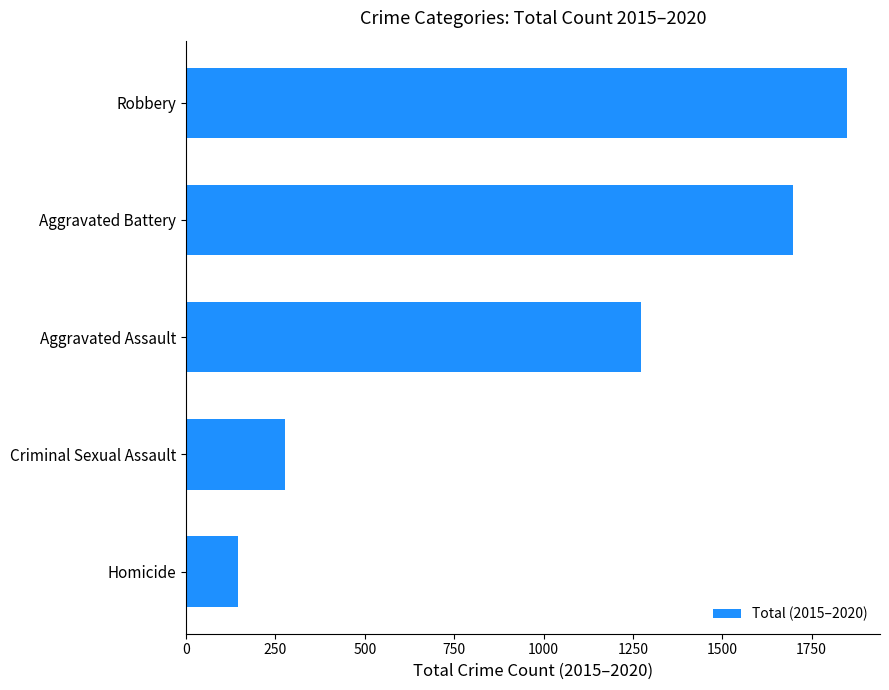

Reading bottom to top, what are all the values shown in this chart?

146	278	1272	1699	1849